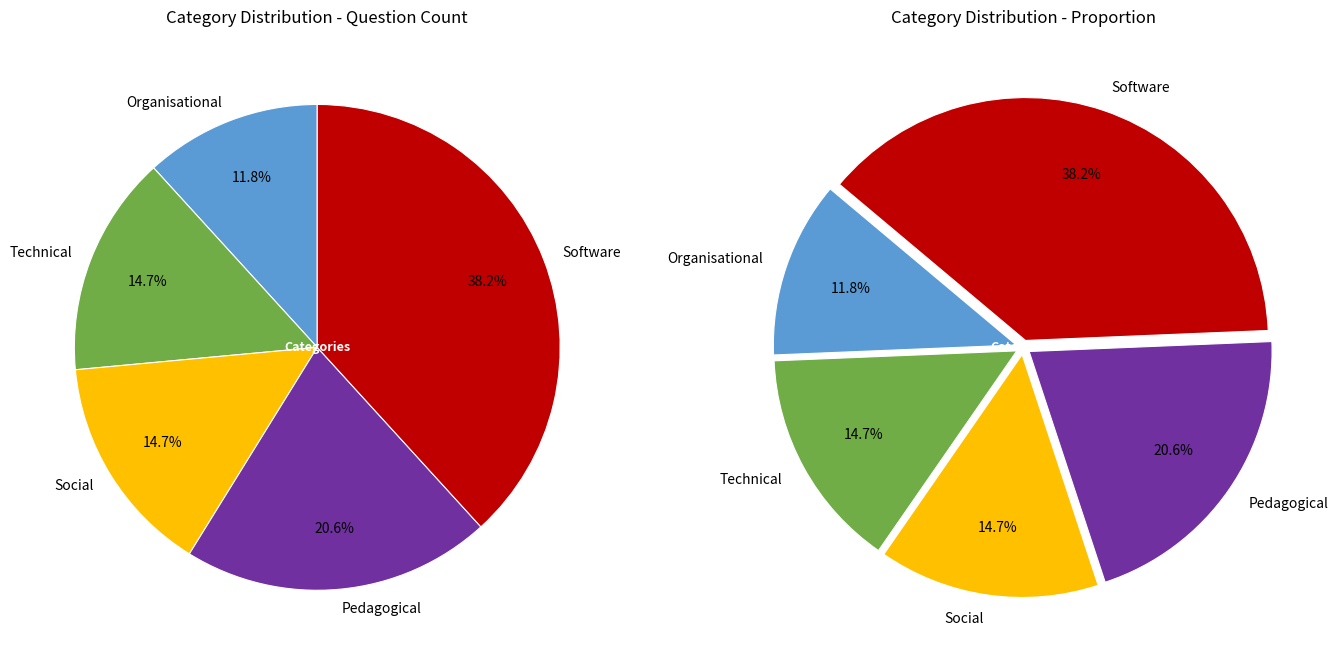

Which has a higher value, Technical or Pedagogical?

Pedagogical